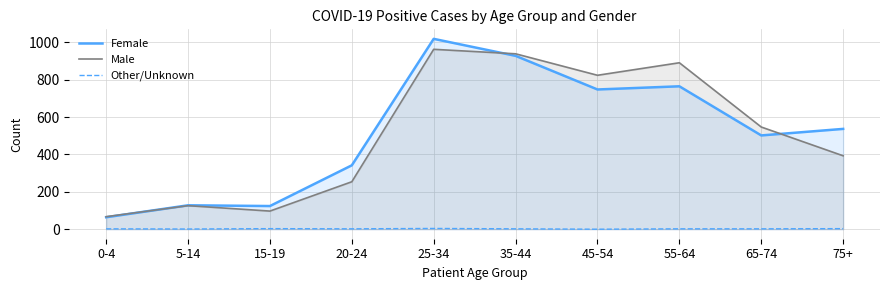

Does the chart have visible grid lines?

Yes